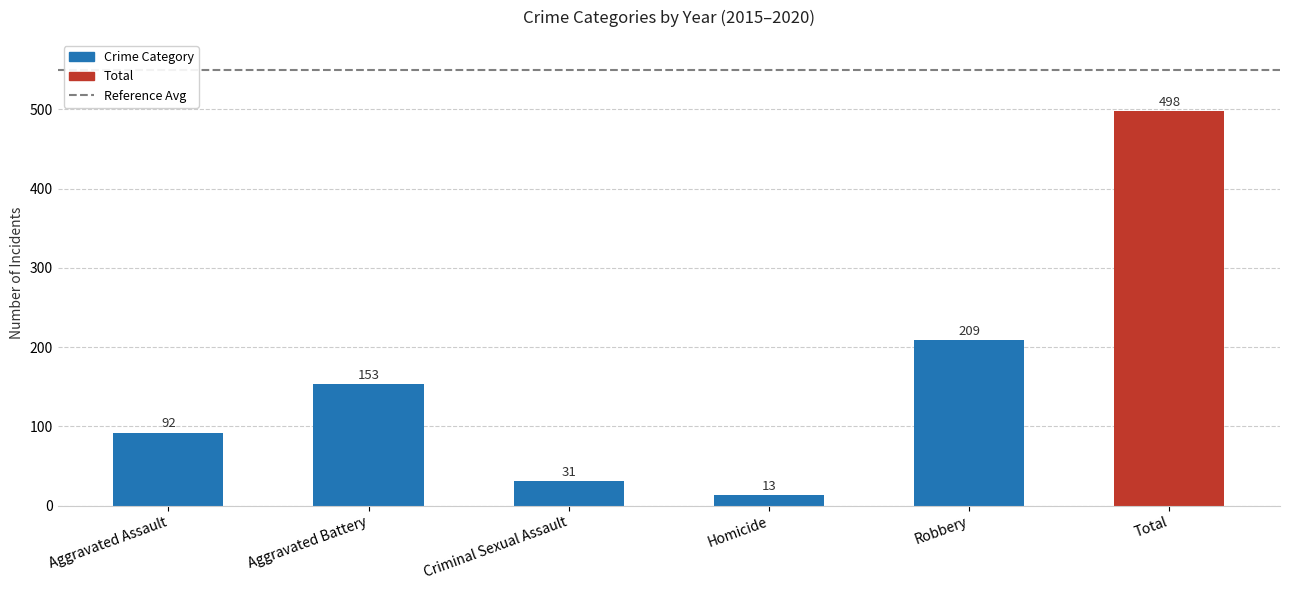

What is the smallest value displayed?

13